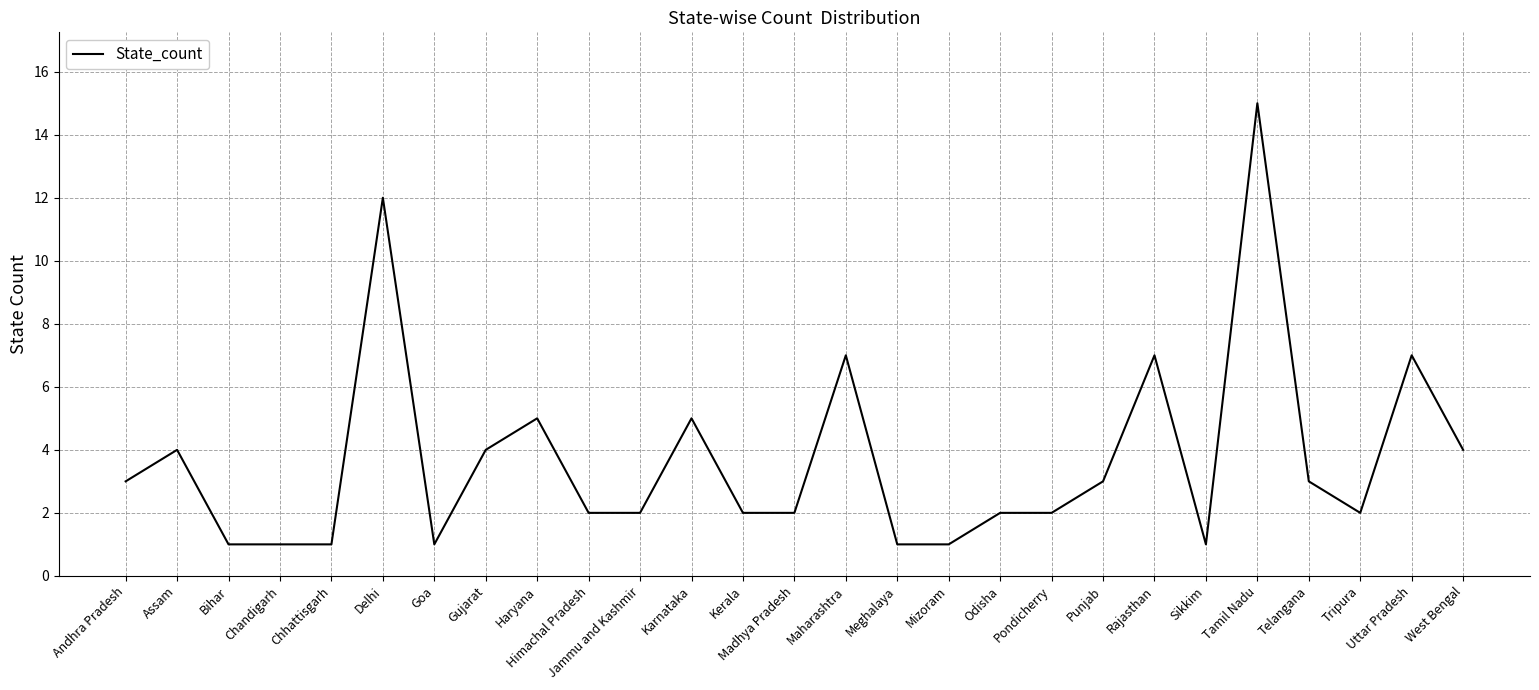

True or false: the data shows 26 at Tamil Nadu.

False